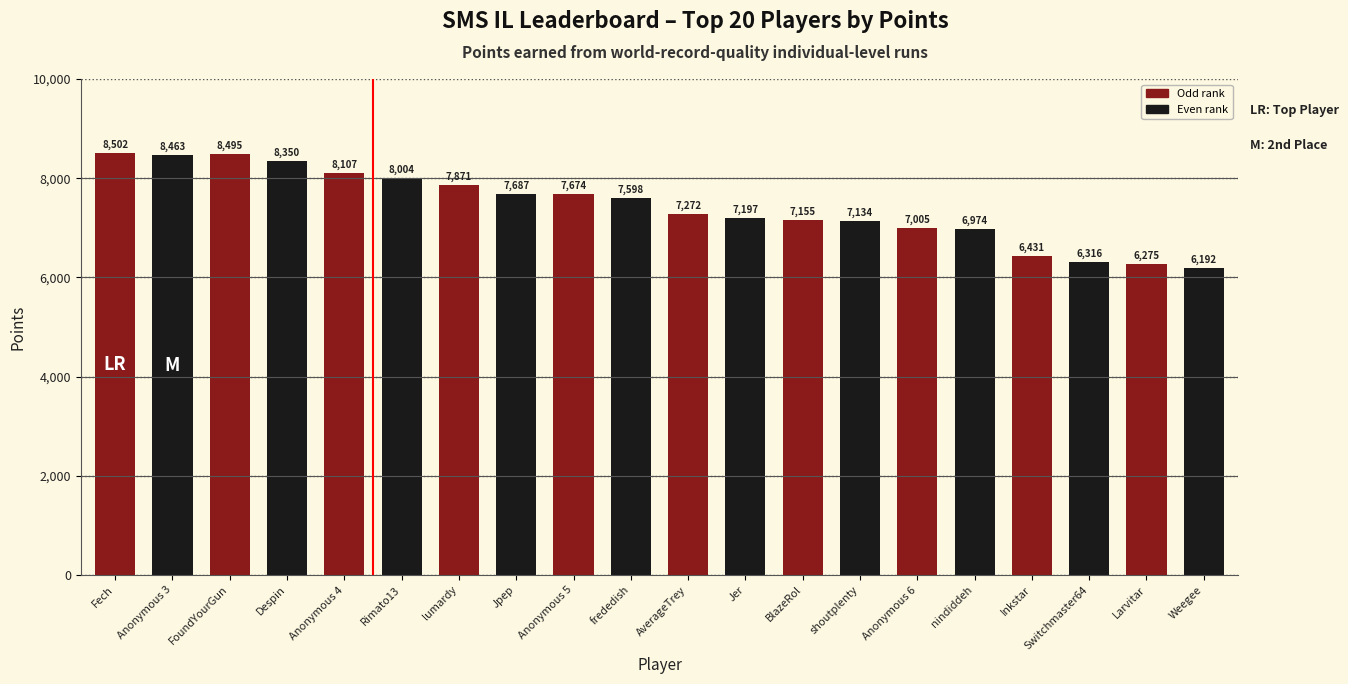

What is the value of the 10th bar from the left?

7598